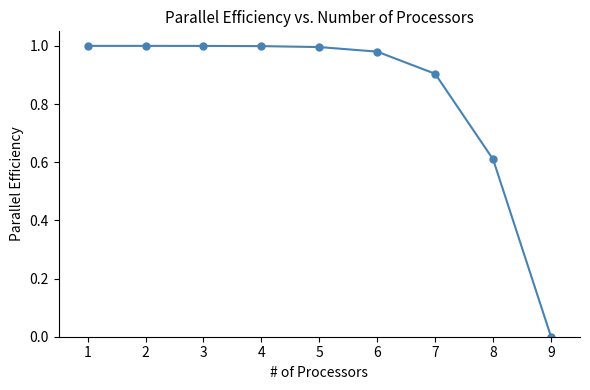

At which label is the value closest to 0?

9